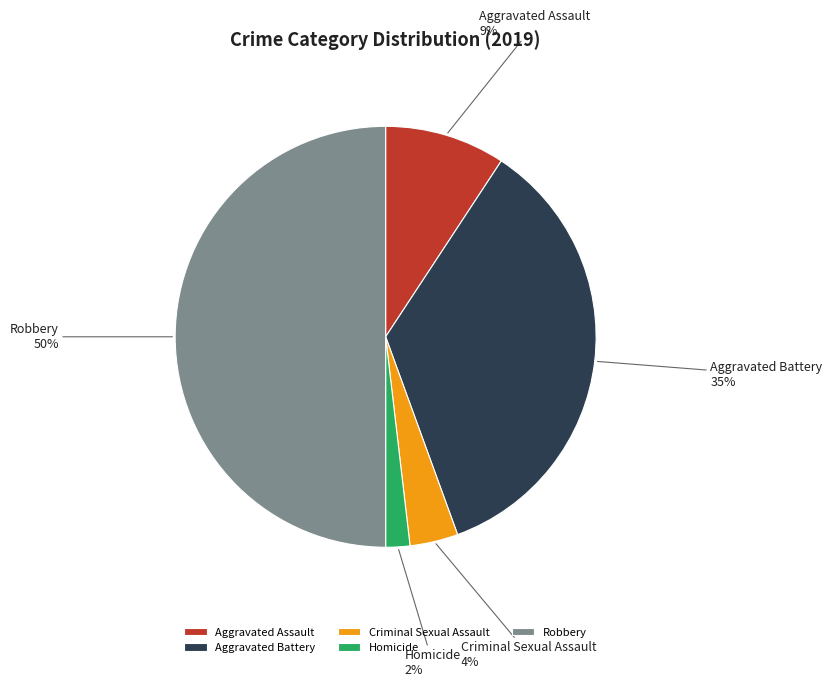

Which slice is the largest?

Robbery